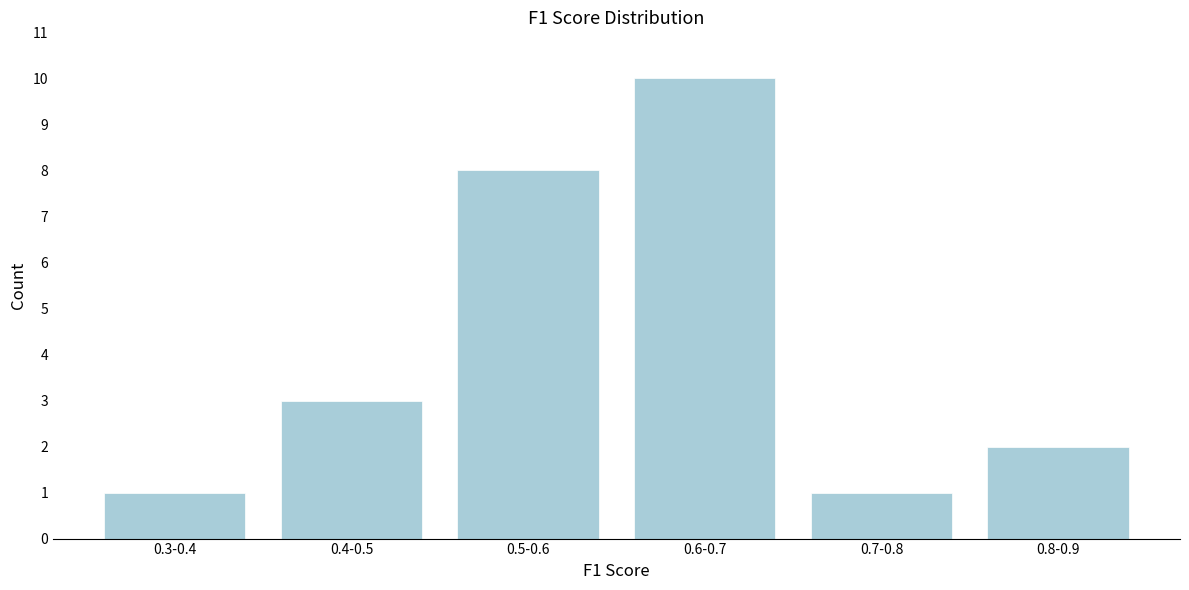

Reading left to right, what are all the values shown in this chart?

1	3	8	10	1	2